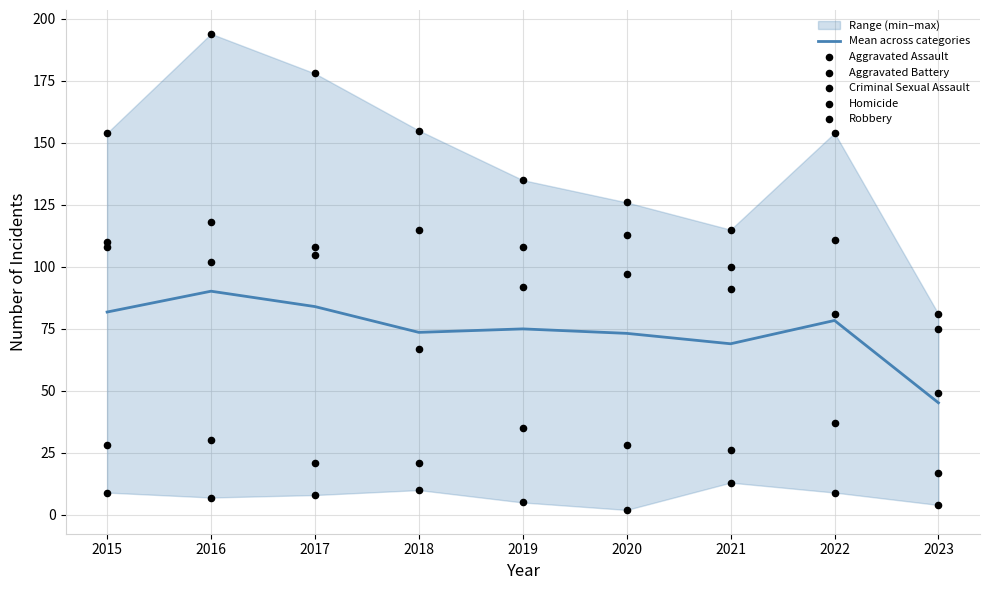

Which series has the largest total across all categories?

Robbery